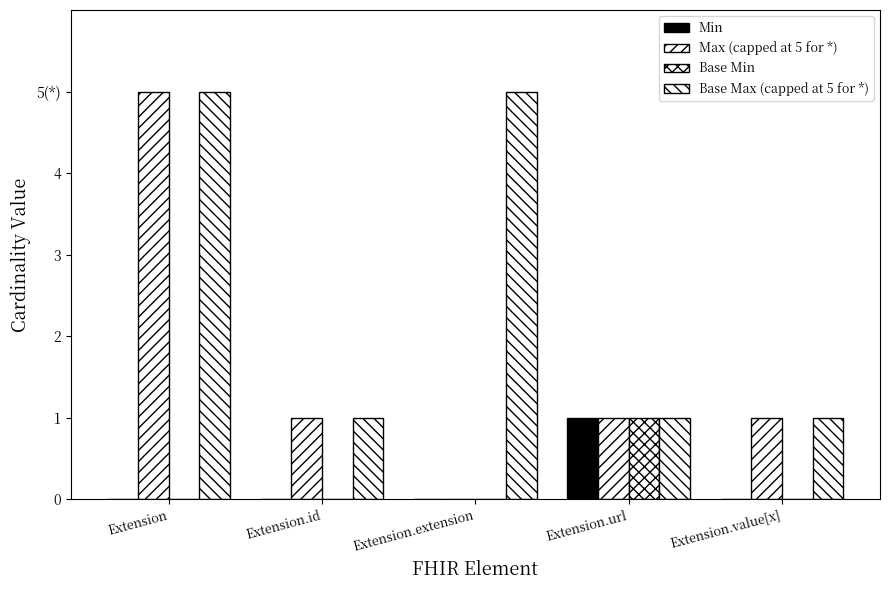

Does the chart contain stacked bars?

No